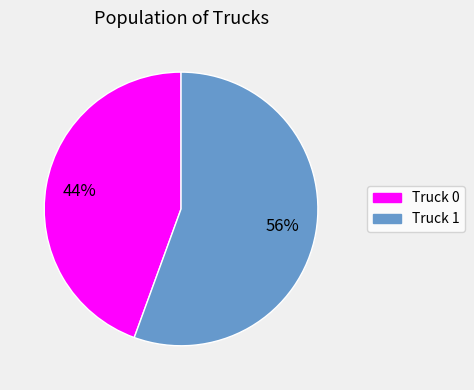

How many segments does this pie chart have?

2